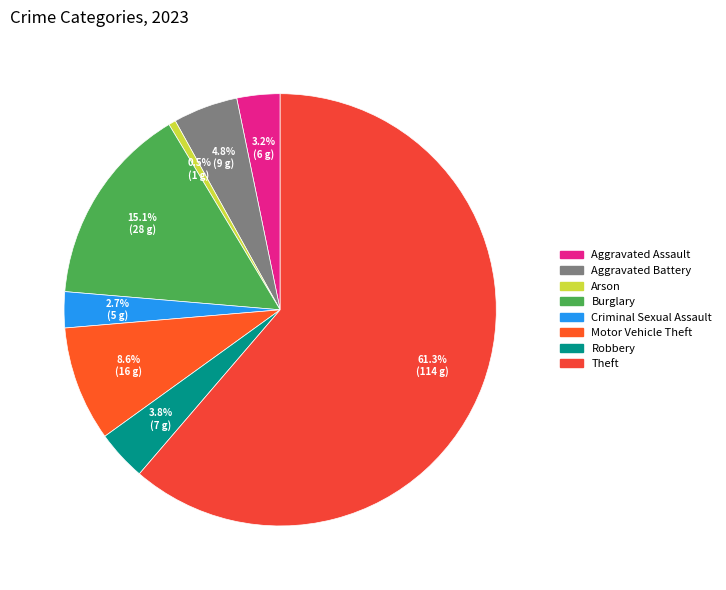

To the nearest percent, what percentage of the pie is Theft?

61%